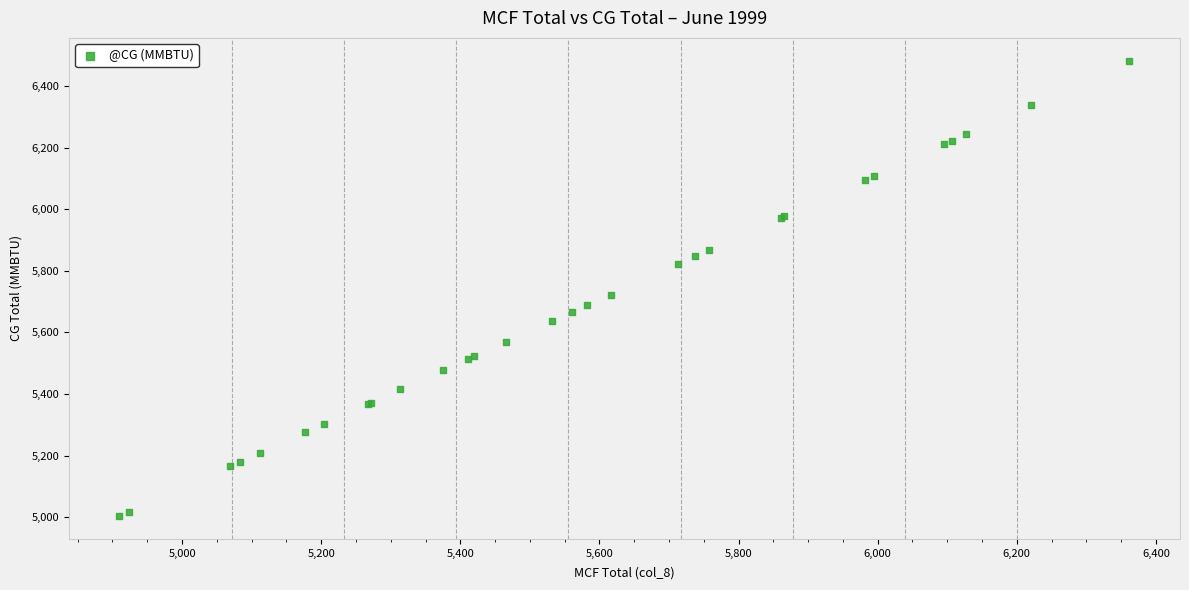

What Y value in the scatter plot is closest to 5743?

5722.7